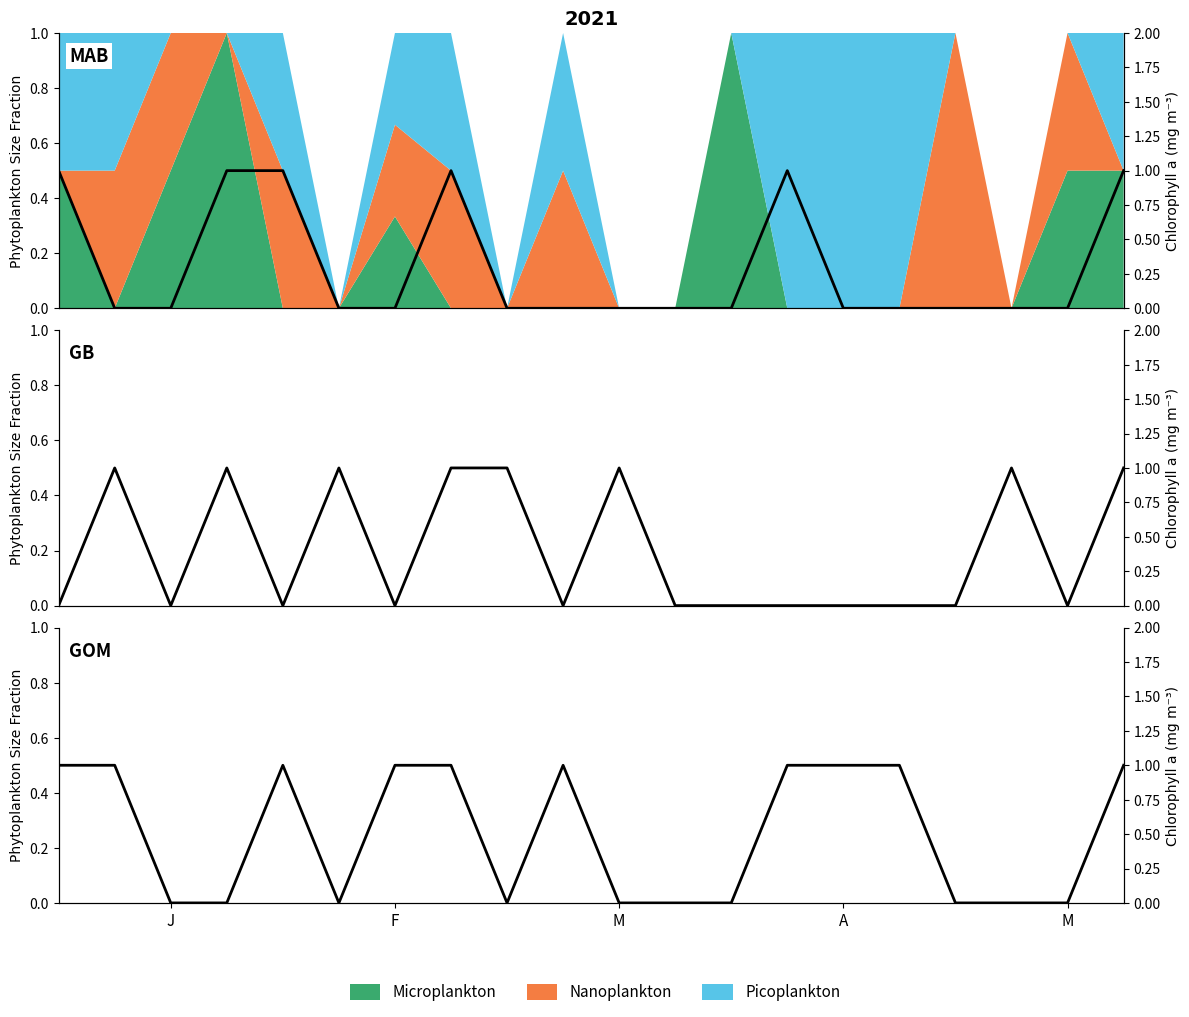

True or false: the data has more than 1 interior local peaks.

True